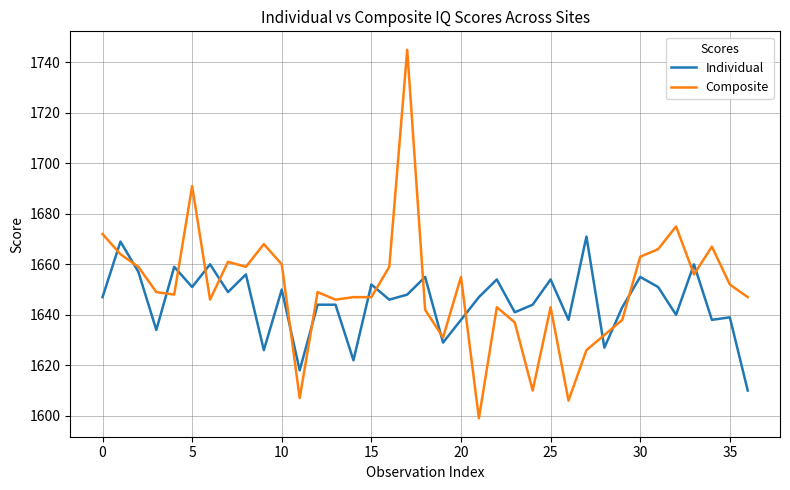

Reading left to right, extract all data points from this chart.

Individual: 1647	1669	1657	1634	1659	1651	1660	1649	1656	1626	1650	1618	1644	1644	1622	1652	1646	1648	1655	1629	1638	1647	1654	1641	1644	1654	1638	1671	1627	1643	1655	1651	1640	1660	1638	1639	1610
Composite: 1672	1664	1659	1649	1648	1691	1646	1661	1659	1668	1660	1607	1649	1646	1647	1647	1659	1745	1642	1631	1655	1599	1643	1637	1610	1643	1606	1626	1632	1638	1663	1666	1675	1656	1667	1652	1647